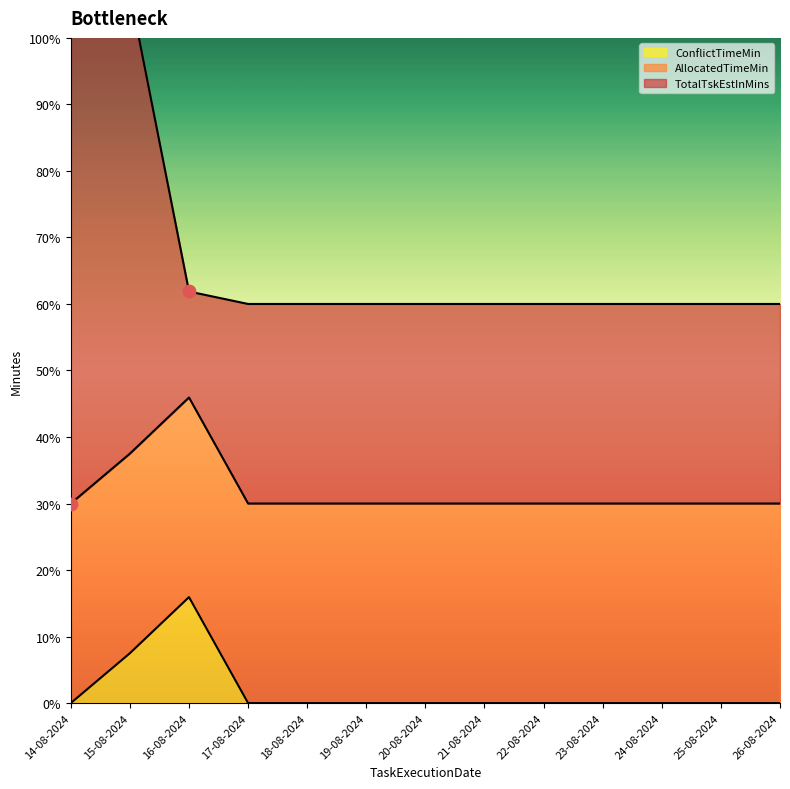

Which series contains the lowest Y value?

ConflictTimeMin